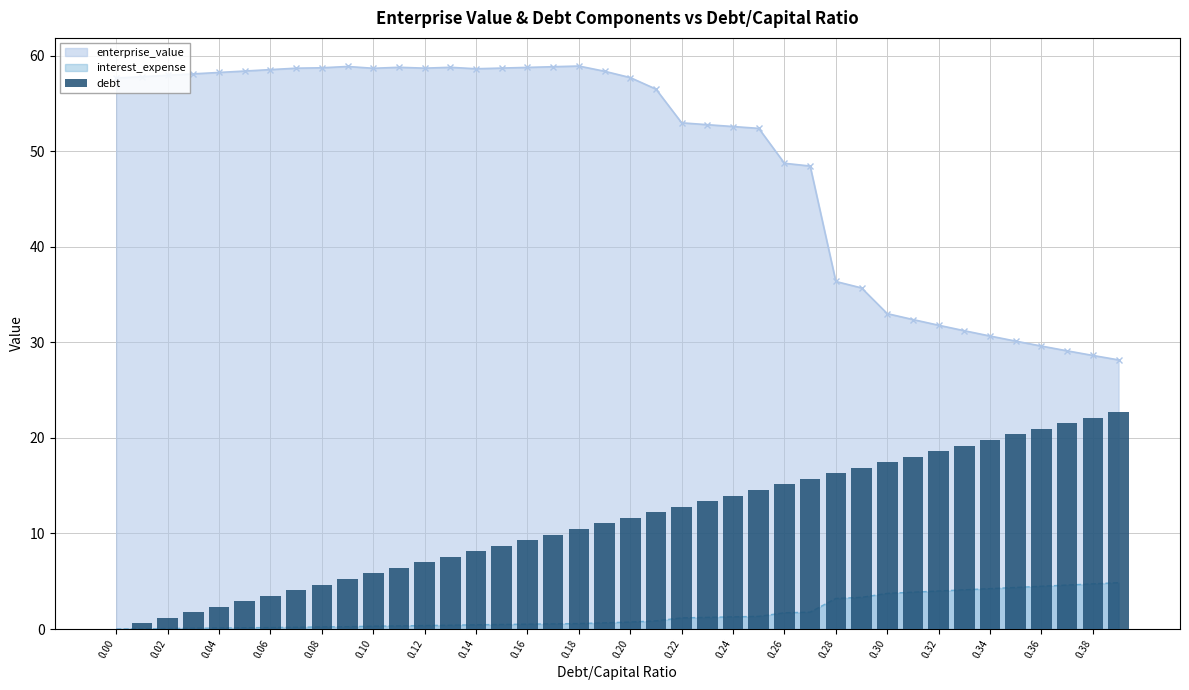

Are the bars grouped side by side (vs. stacked)?

No